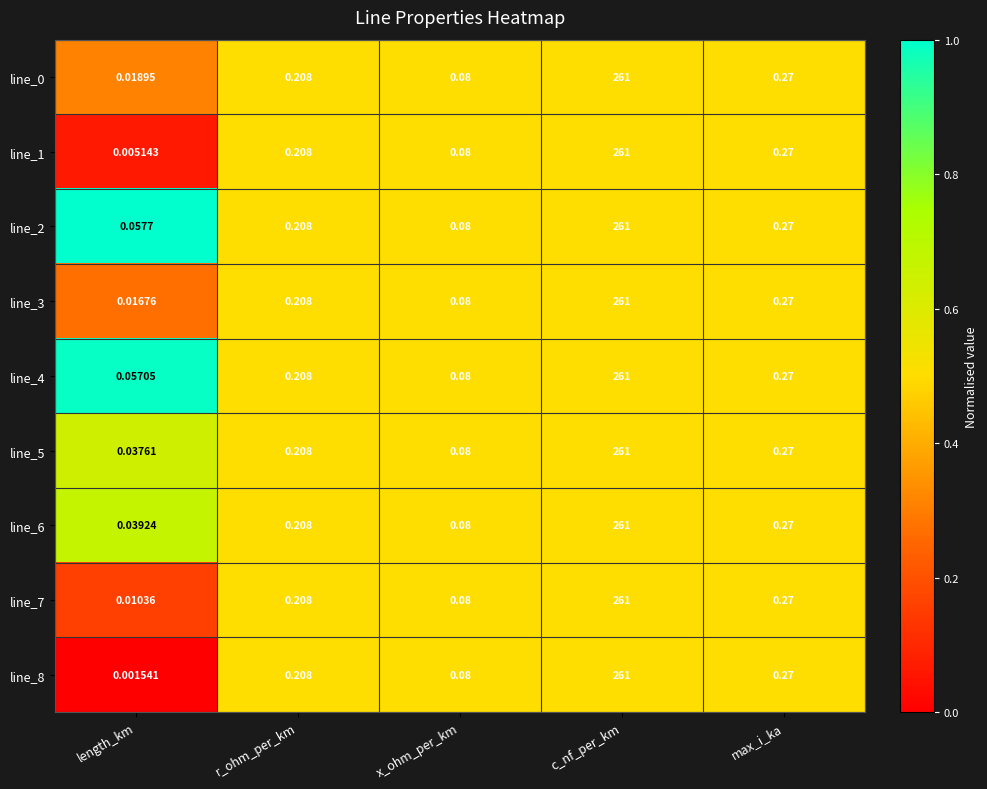

Which label corresponds to the smallest value in the chart?

length_km